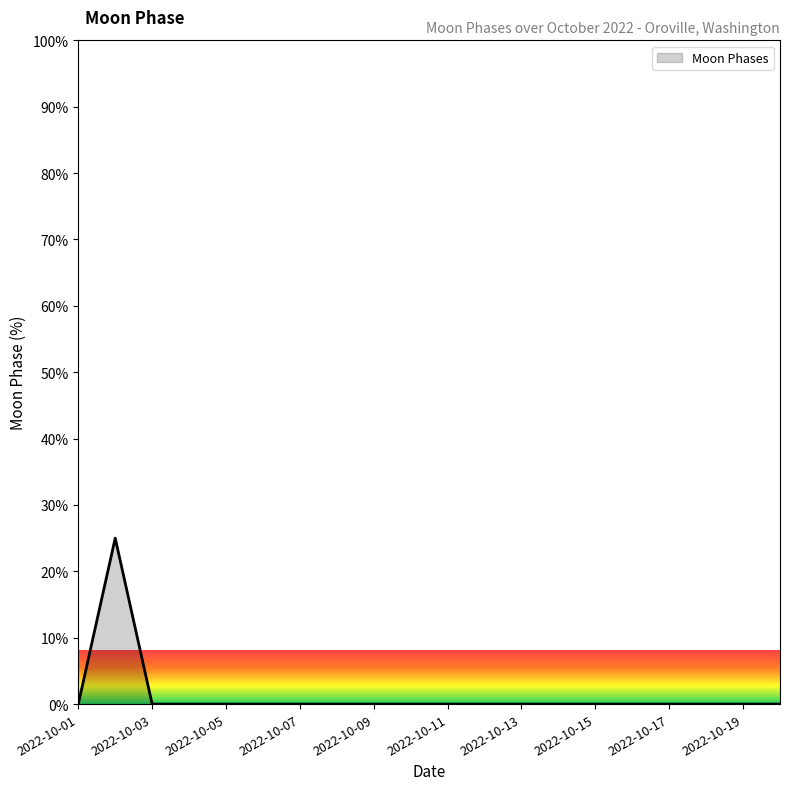

What is the greatest value displayed?

25